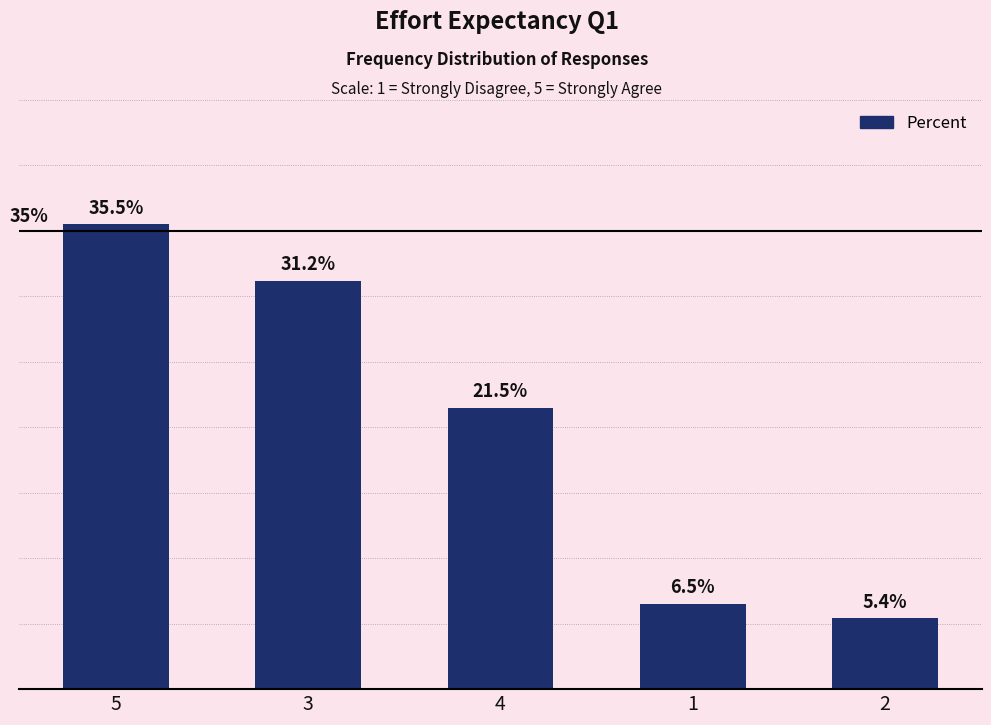

List the labels in order of value, smallest first.

2, 1, 4, 3, 5